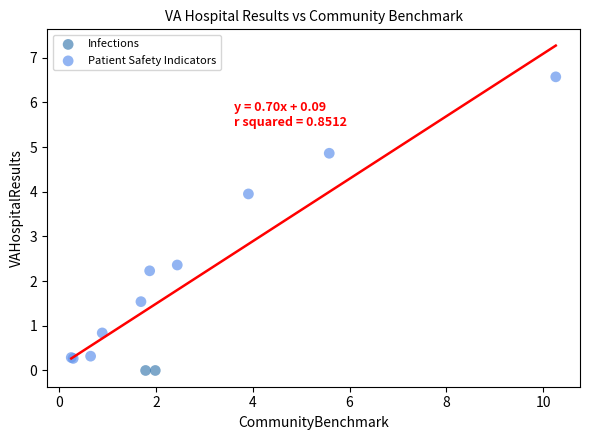

What are all the series names shown in the legend?

Infections, Patient Safety Indicators